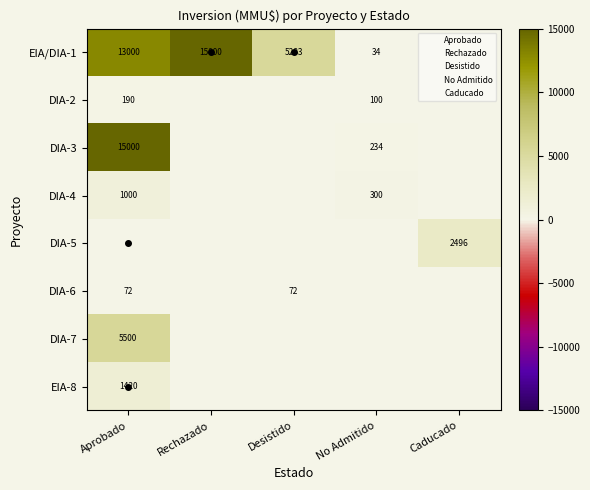

Which series has the largest range (max minus min)?

EIA/DIA-1